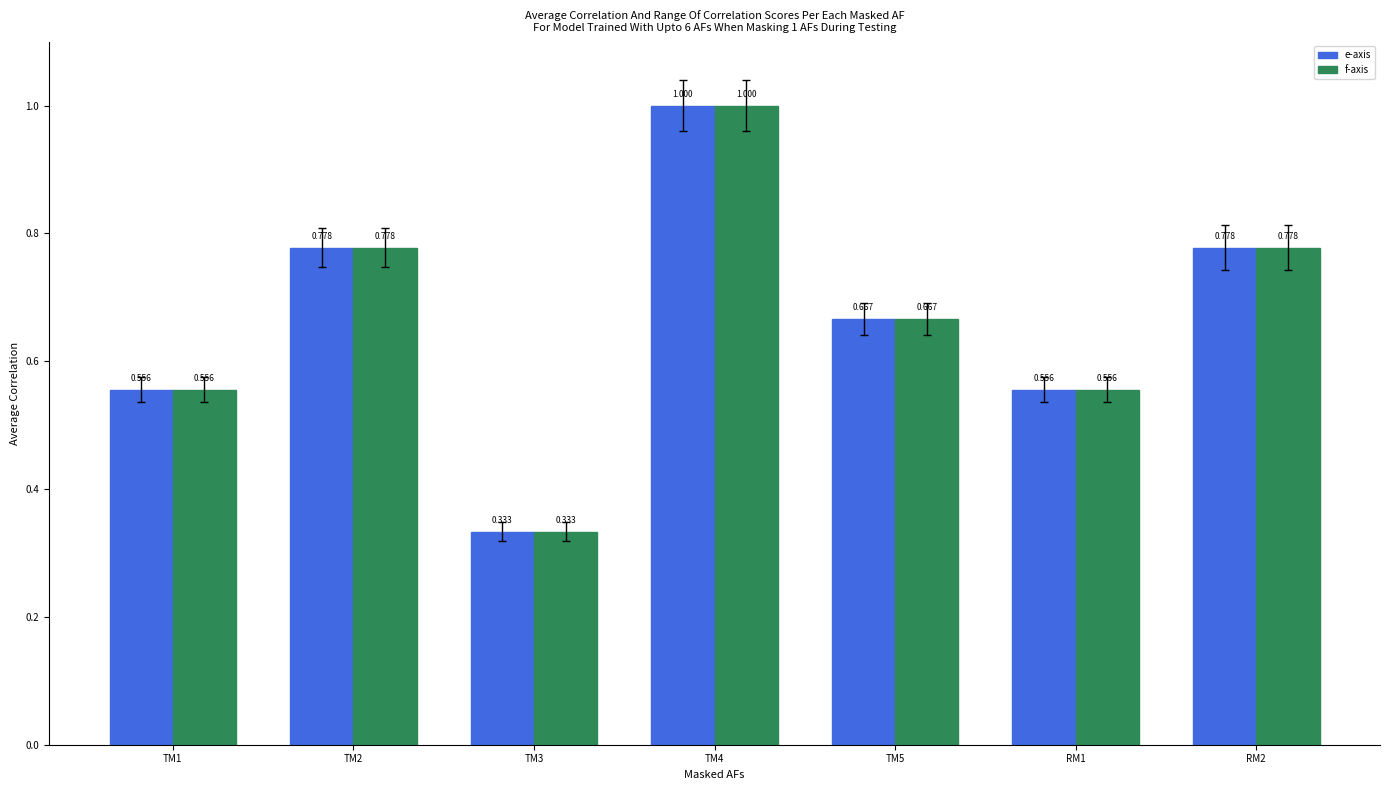

The e-axis series shows 1.0 at TM4. True or false?

True